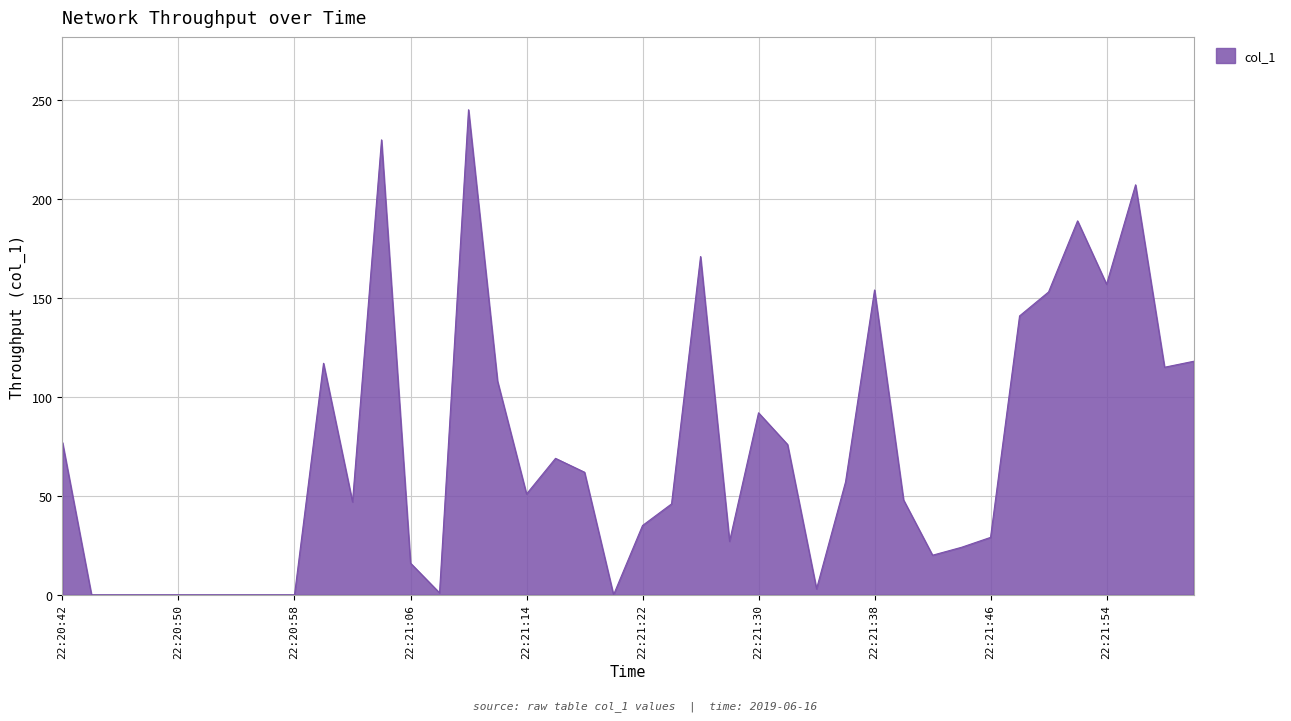

What is the difference between the maximum and minimum values?

244.9